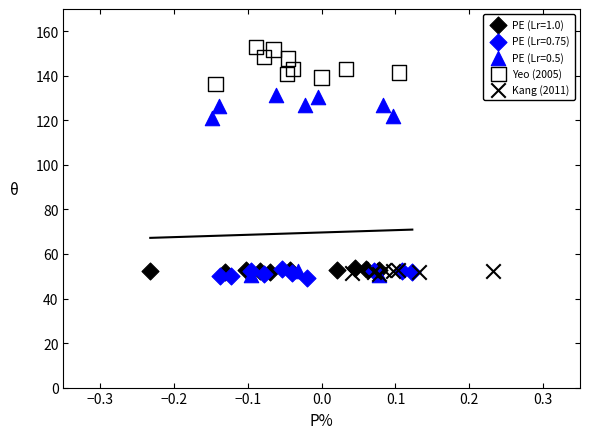

Which series contains the highest Y value?

Yeo (2005)